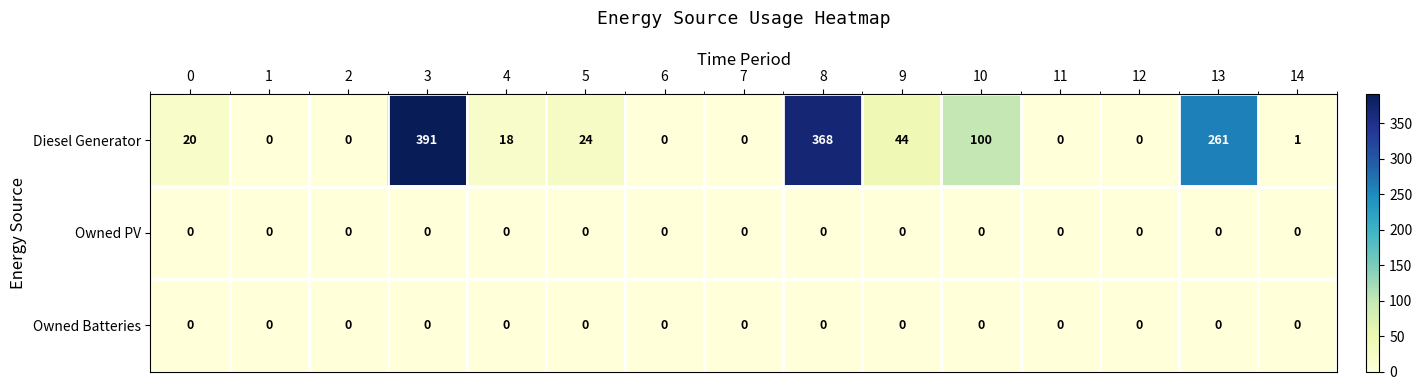

At how many categories does at least one series exceed 72?

4